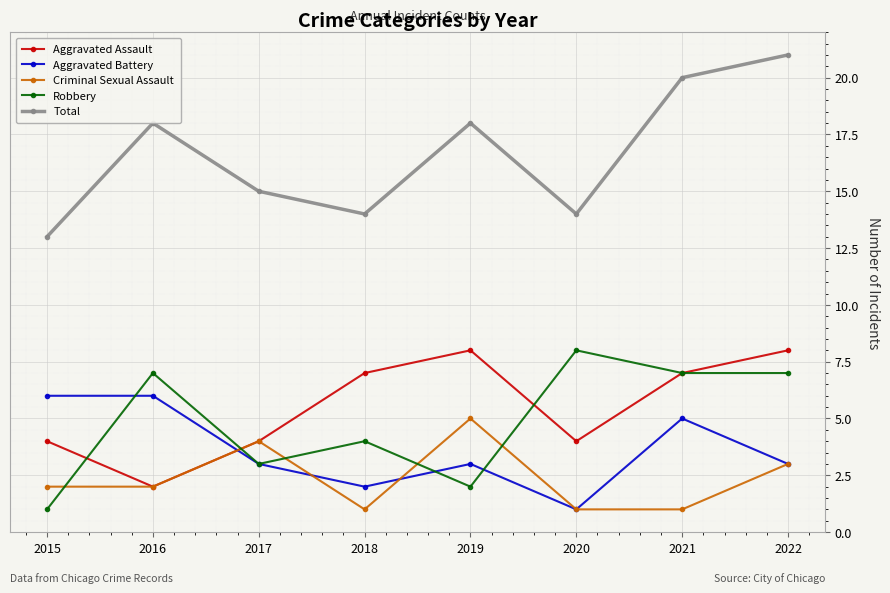

At which category does Total reach its first local valley?

2018